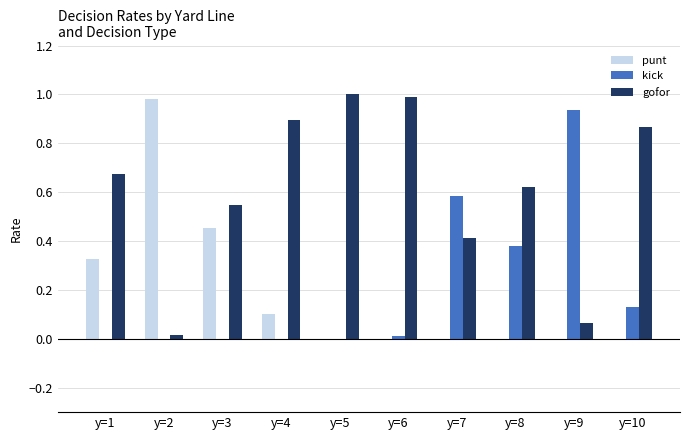

Is the value of gofor at y=6 greater than the value of kick at y=2?

Yes